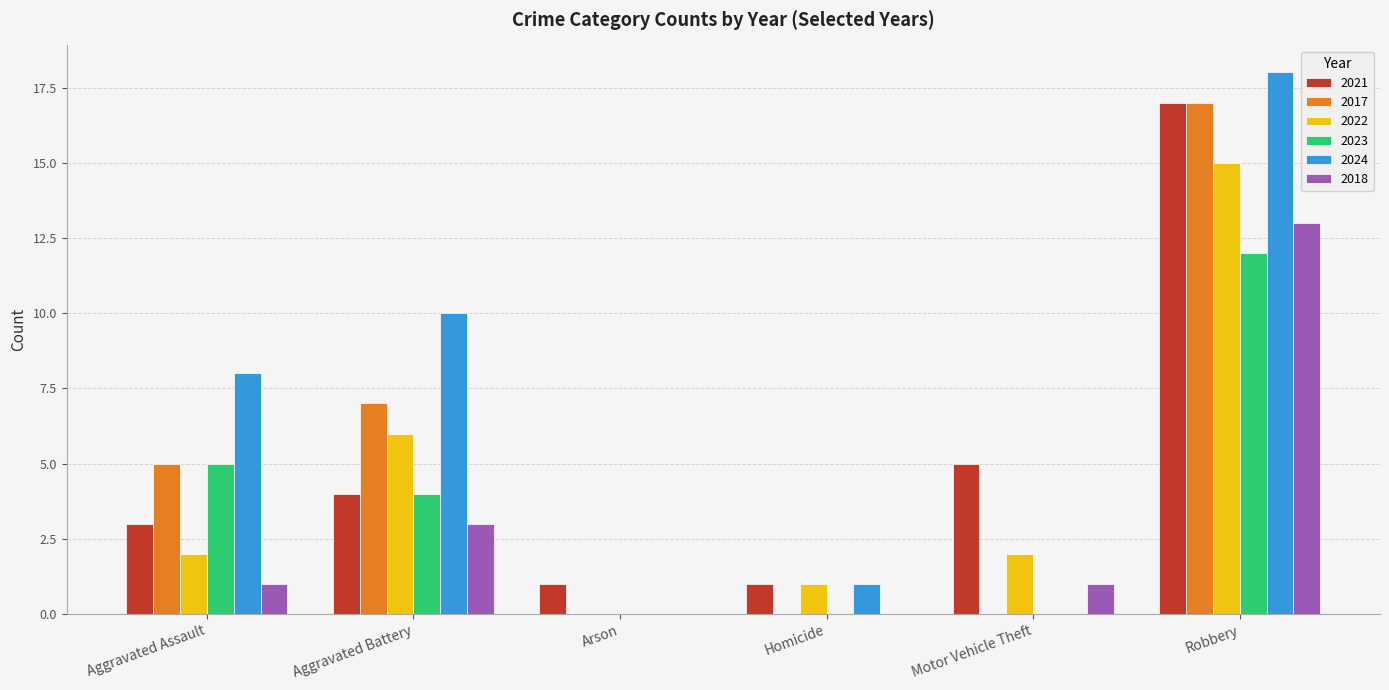

Which series changed the most between Aggravated Assault and Arson?

2024